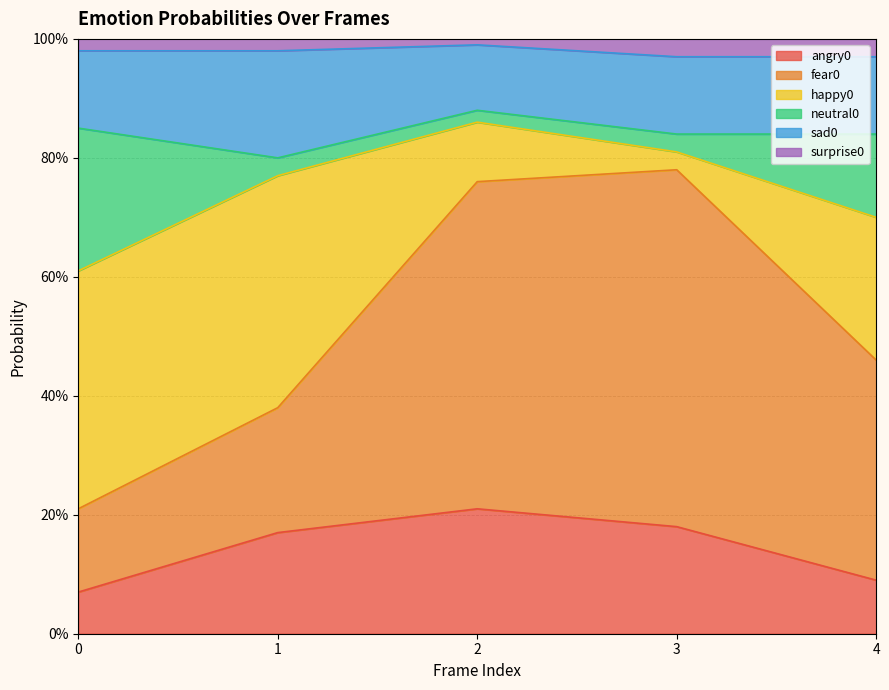

At which label does sad0 reach its minimum?

2